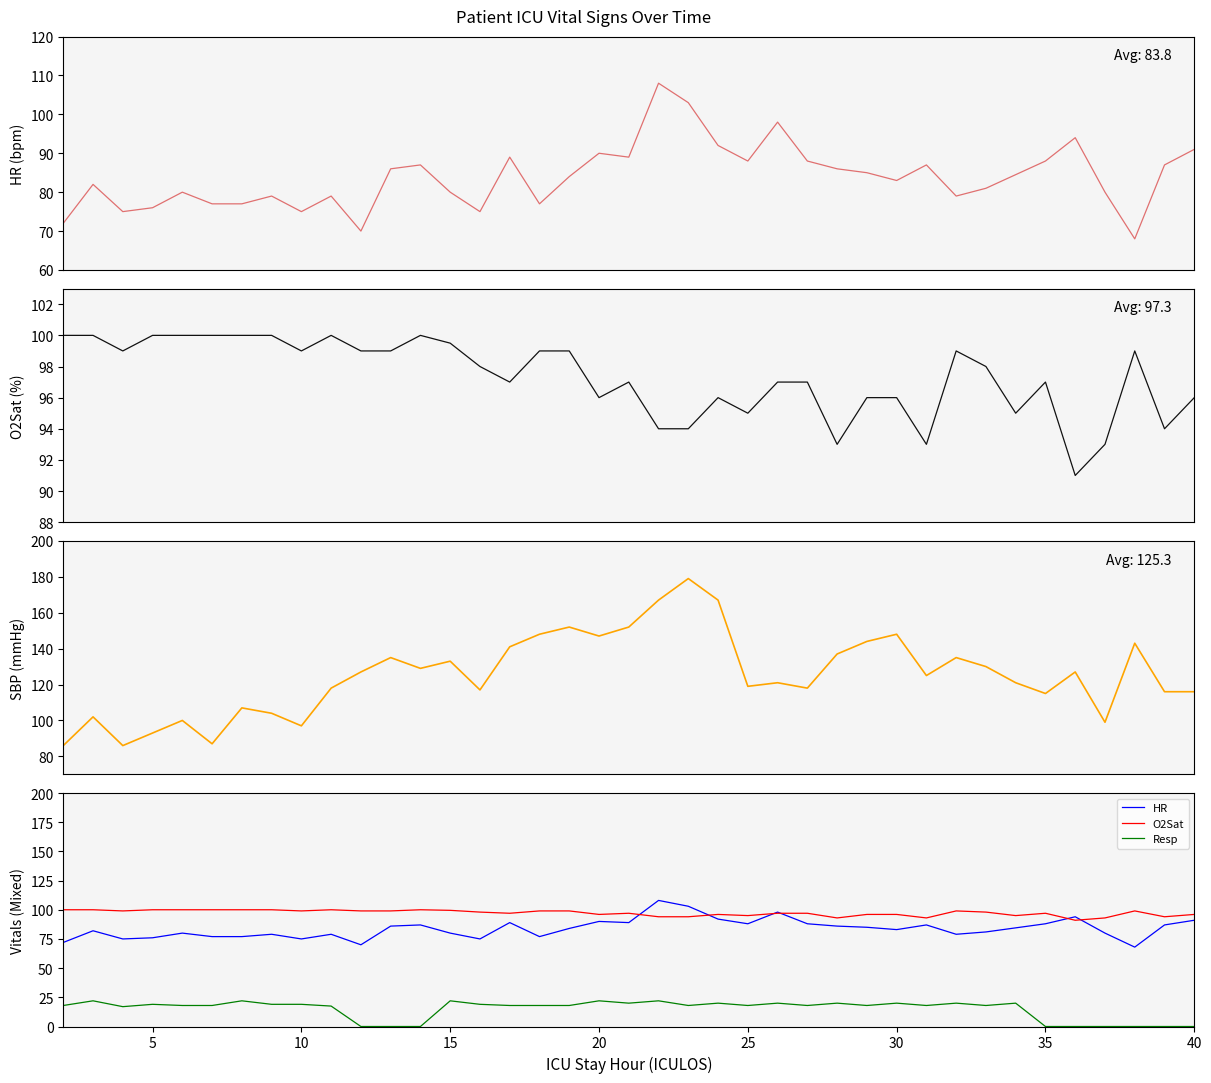

After their last crossing, which series has the higher values: SBP or O2Sat?

SBP